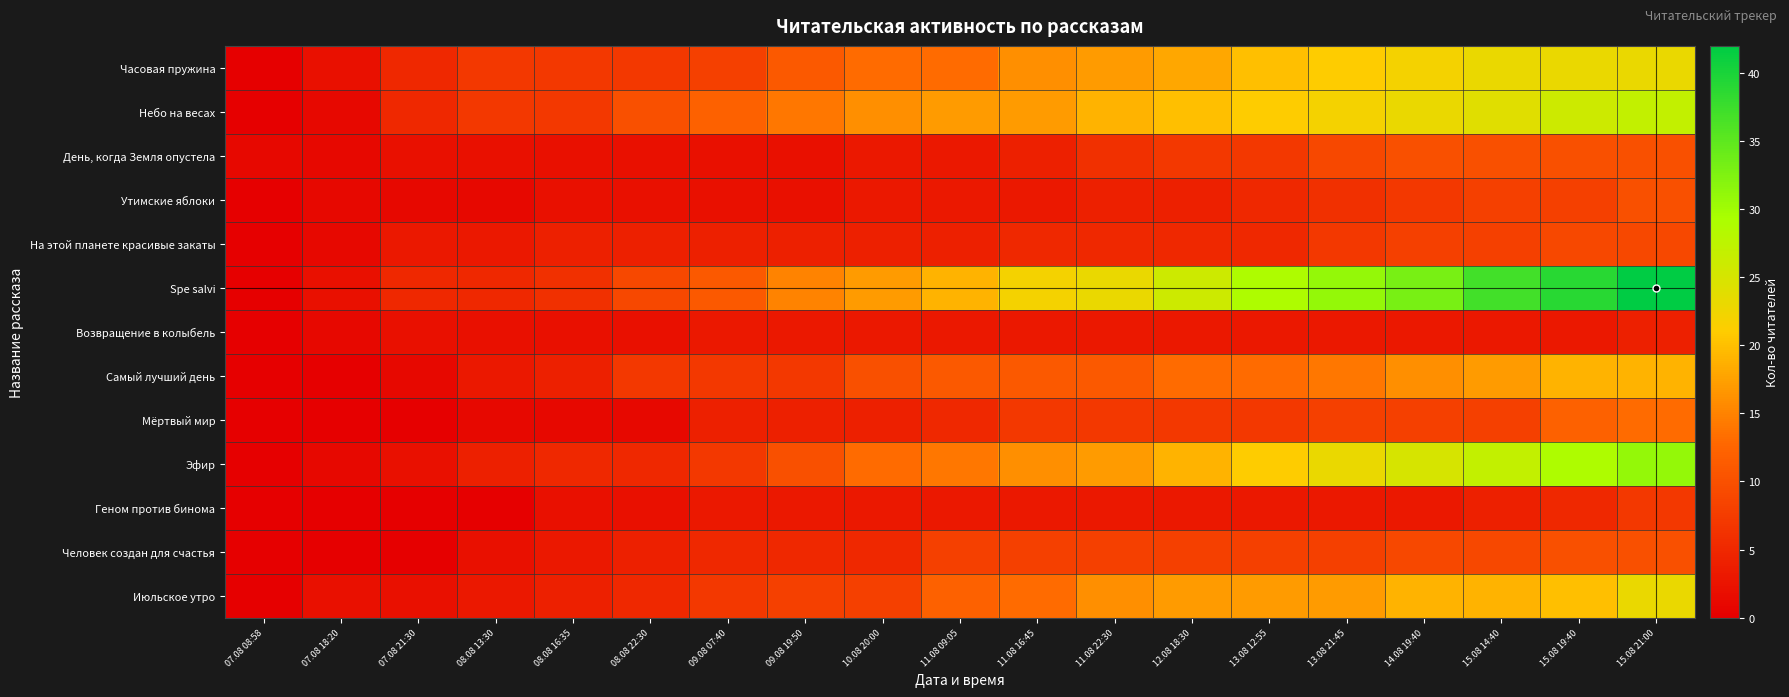

Reading left to right, extract all data points from this chart.

Часовая пружина: 07.08 08:58=0	07.08 18:20=2	07.08 21:30=5	08.08 13:30=7	08.08 16:35=7	08.08 22:30=7	09.08 07:40=8	09.08 19:50=11	10.08 20:00=13	11.08 09:05=13	11.08 16:45=16	11.08 22:30=17	12.08 18:30=18	13.08 12:55=20	13.08 21:45=21	14.08 19:40=22	15.08 14:40=23	15.08 19:40=23	15.08 21:00=23
Небо на весах: 07.08 08:58=0	07.08 18:20=1	07.08 21:30=5	08.08 13:30=7	08.08 16:35=7	08.08 22:30=10	09.08 07:40=12	09.08 19:50=14	10.08 20:00=16	11.08 09:05=17	11.08 16:45=17	11.08 22:30=19	12.08 18:30=20	13.08 12:55=21	13.08 21:45=22	14.08 19:40=23	15.08 14:40=24	15.08 19:40=26	15.08 21:00=27
День, когда Земля опустела: 07.08 08:58=1	07.08 18:20=1	07.08 21:30=2	08.08 13:30=2	08.08 16:35=2	08.08 22:30=2	09.08 07:40=2	09.08 19:50=2	10.08 20:00=3	11.08 09:05=3	11.08 16:45=4	11.08 22:30=6	12.08 18:30=7	13.08 12:55=7	13.08 21:45=9	14.08 19:40=10	15.08 14:40=10	15.08 19:40=10	15.08 21:00=10
Утимские яблоки: 07.08 08:58=0	07.08 18:20=1	07.08 21:30=1	08.08 13:30=1	08.08 16:35=2	08.08 22:30=2	09.08 07:40=2	09.08 19:50=2	10.08 20:00=3	11.08 09:05=3	11.08 16:45=3	11.08 22:30=4	12.08 18:30=4	13.08 12:55=5	13.08 21:45=6	14.08 19:40=7	15.08 14:40=8	15.08 19:40=8	15.08 21:00=10
На этой планете красивые закаты: 07.08 08:58=0	07.08 18:20=1	07.08 21:30=3	08.08 13:30=3	08.08 16:35=4	08.08 22:30=4	09.08 07:40=4	09.08 19:50=4	10.08 20:00=4	11.08 09:05=4	11.08 16:45=5	11.08 22:30=5	12.08 18:30=5	13.08 12:55=5	13.08 21:45=7	14.08 19:40=8	15.08 14:40=8	15.08 19:40=9	15.08 21:00=9
Spe salvi: 07.08 08:58=0	07.08 18:20=2	07.08 21:30=5	08.08 13:30=5	08.08 16:35=6	08.08 22:30=9	09.08 07:40=11	09.08 19:50=15	10.08 20:00=17	11.08 09:05=19	11.08 16:45=22	11.08 22:30=23	12.08 18:30=26	13.08 12:55=29	13.08 21:45=31	14.08 19:40=33	15.08 14:40=37	15.08 19:40=39	15.08 21:00=42
Возвращение в колыбель: 07.08 08:58=0	07.08 18:20=1	07.08 21:30=2	08.08 13:30=2	08.08 16:35=2	08.08 22:30=2	09.08 07:40=3	09.08 19:50=3	10.08 20:00=3	11.08 09:05=3	11.08 16:45=3	11.08 22:30=3	12.08 18:30=3	13.08 12:55=3	13.08 21:45=3	14.08 19:40=3	15.08 14:40=3	15.08 19:40=3	15.08 21:00=4
Самый лучший день: 07.08 08:58=0	07.08 18:20=0	07.08 21:30=1	08.08 13:30=3	08.08 16:35=4	08.08 22:30=7	09.08 07:40=7	09.08 19:50=7	10.08 20:00=10	11.08 09:05=11	11.08 16:45=11	11.08 22:30=11	12.08 18:30=13	13.08 12:55=13	13.08 21:45=14	14.08 19:40=16	15.08 14:40=17	15.08 19:40=19	15.08 21:00=19
Мёртвый мир: 07.08 08:58=0	07.08 18:20=0	07.08 21:30=0	08.08 13:30=1	08.08 16:35=1	08.08 22:30=1	09.08 07:40=4	09.08 19:50=4	10.08 20:00=4	11.08 09:05=5	11.08 16:45=7	11.08 22:30=7	12.08 18:30=7	13.08 12:55=7	13.08 21:45=8	14.08 19:40=8	15.08 14:40=8	15.08 19:40=12	15.08 21:00=13
Эфир: 07.08 08:58=0	07.08 18:20=1	07.08 21:30=2	08.08 13:30=4	08.08 16:35=5	08.08 22:30=5	09.08 07:40=7	09.08 19:50=10	10.08 20:00=13	11.08 09:05=14	11.08 16:45=16	11.08 22:30=17	12.08 18:30=19	13.08 12:55=21	13.08 21:45=23	14.08 19:40=25	15.08 14:40=27	15.08 19:40=29	15.08 21:00=31
Геном против бинома: 07.08 08:58=0	07.08 18:20=0	07.08 21:30=0	08.08 13:30=0	08.08 16:35=2	08.08 22:30=2	09.08 07:40=3	09.08 19:50=3	10.08 20:00=3	11.08 09:05=3	11.08 16:45=3	11.08 22:30=3	12.08 18:30=3	13.08 12:55=3	13.08 21:45=3	14.08 19:40=3	15.08 14:40=4	15.08 19:40=5	15.08 21:00=7
Человек создан для счастья: 07.08 08:58=0	07.08 18:20=0	07.08 21:30=0	08.08 13:30=2	08.08 16:35=3	08.08 22:30=4	09.08 07:40=5	09.08 19:50=5	10.08 20:00=5	11.08 09:05=8	11.08 16:45=8	11.08 22:30=8	12.08 18:30=8	13.08 12:55=8	13.08 21:45=8	14.08 19:40=9	15.08 14:40=9	15.08 19:40=10	15.08 21:00=10
Июльское утро: 07.08 08:58=0	07.08 18:20=2	07.08 21:30=2	08.08 13:30=3	08.08 16:35=4	08.08 22:30=5	09.08 07:40=7	09.08 19:50=8	10.08 20:00=8	11.08 09:05=12	11.08 16:45=13	11.08 22:30=16	12.08 18:30=17	13.08 12:55=17	13.08 21:45=17	14.08 19:40=19	15.08 14:40=19	15.08 19:40=20	15.08 21:00=23